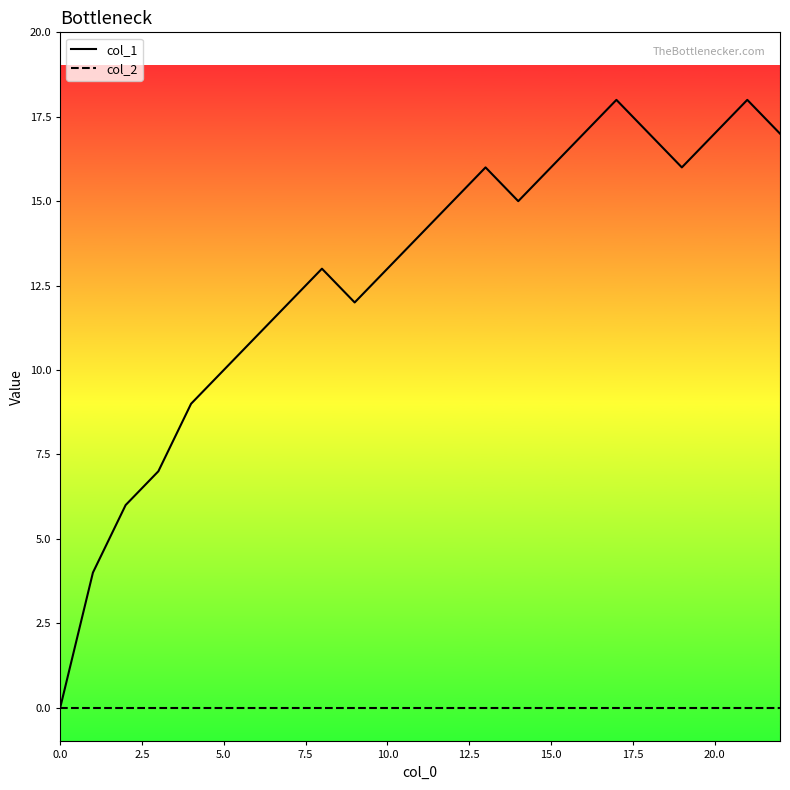

List the series in order of their overall mean, highest first.

col_1, col_2